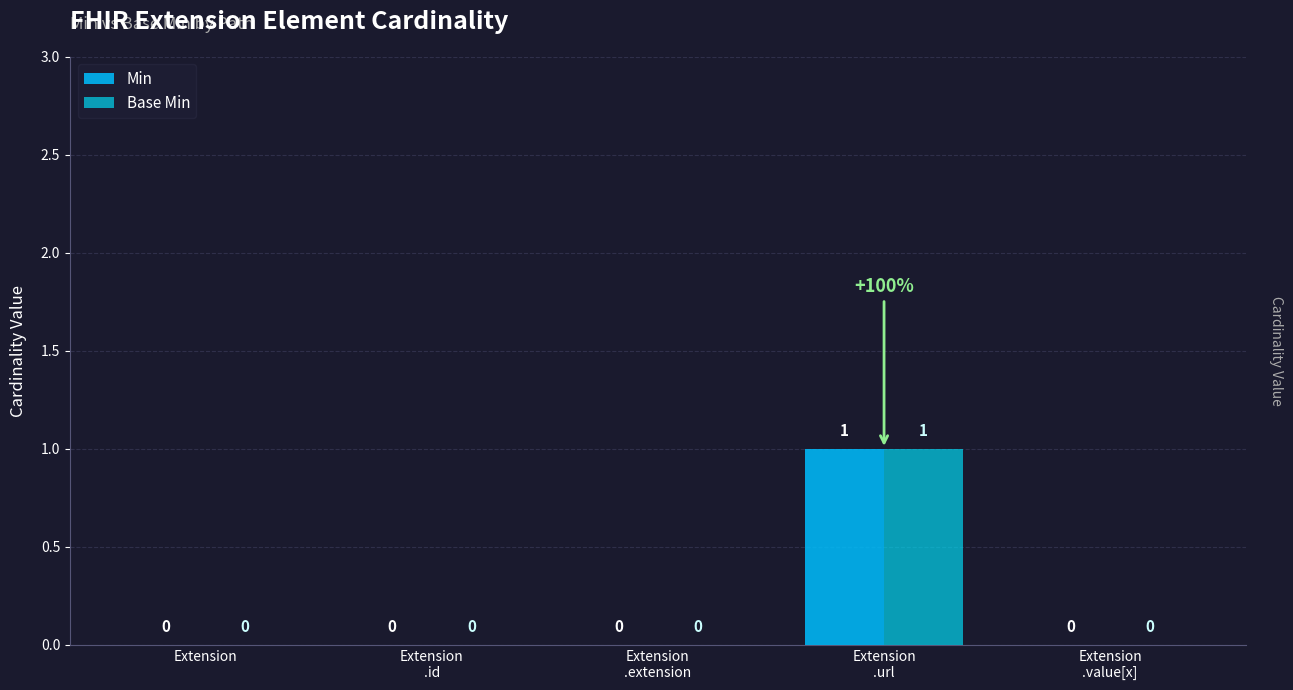

True or false: Base Min has a value of -1 at Extension.

False